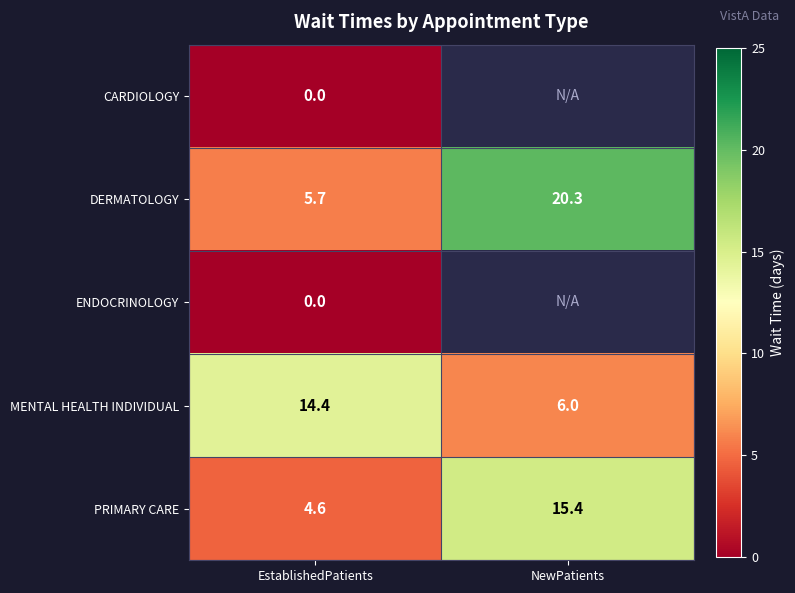

Between EstablishedPatients and NewPatients, which is larger?

NewPatients